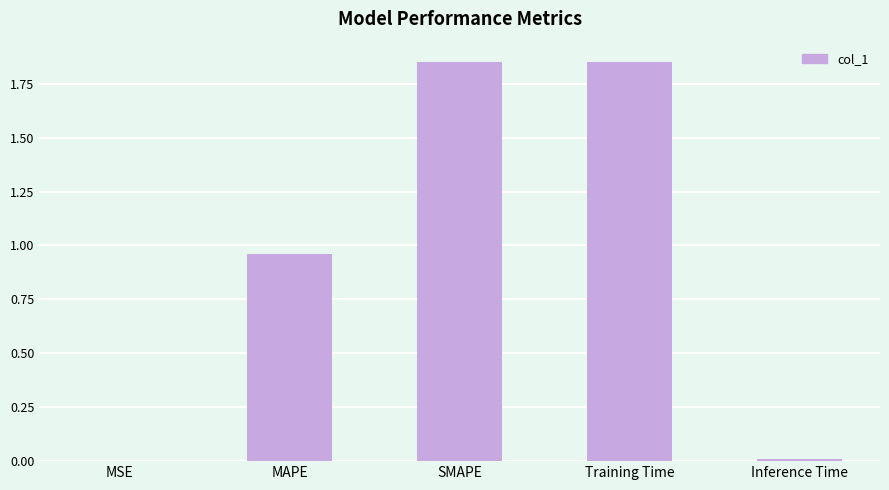

The chart shows a value of 1.1 at Training Time. True or false?

False